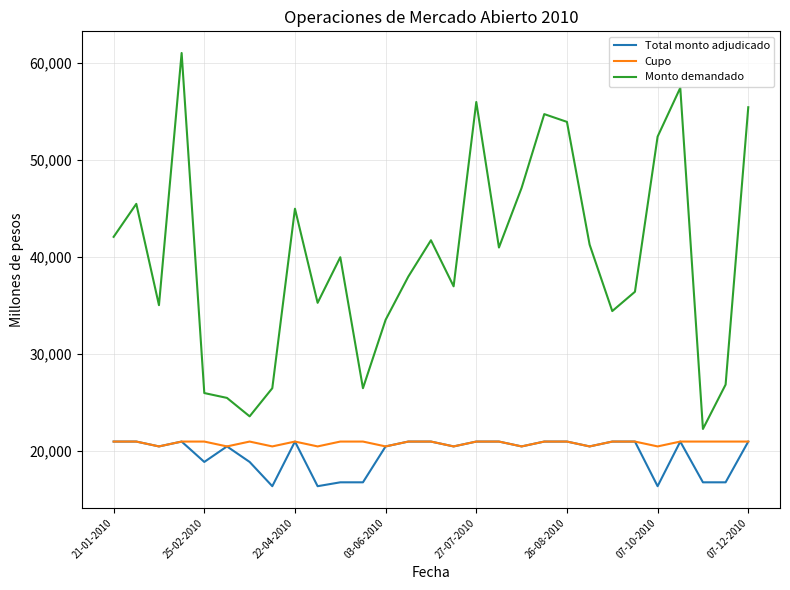

Which series has the largest range (max minus min)?

Monto demandado